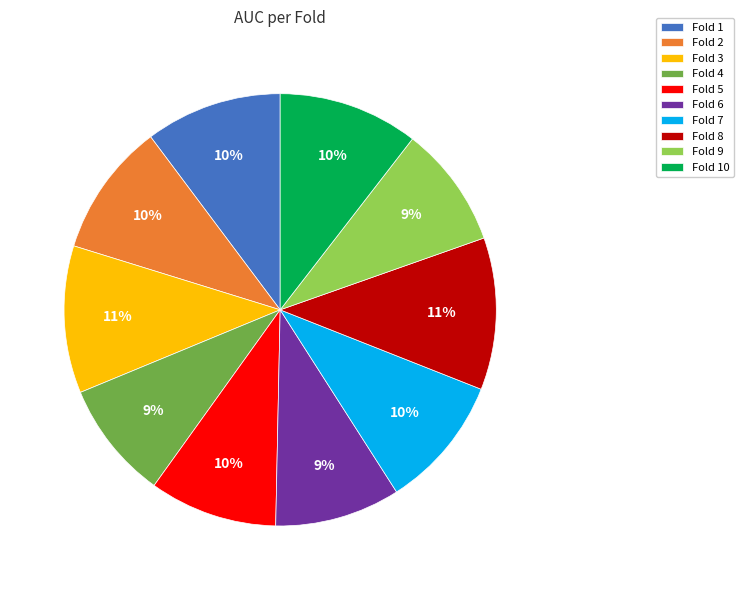

How many slices are in this pie chart?

10